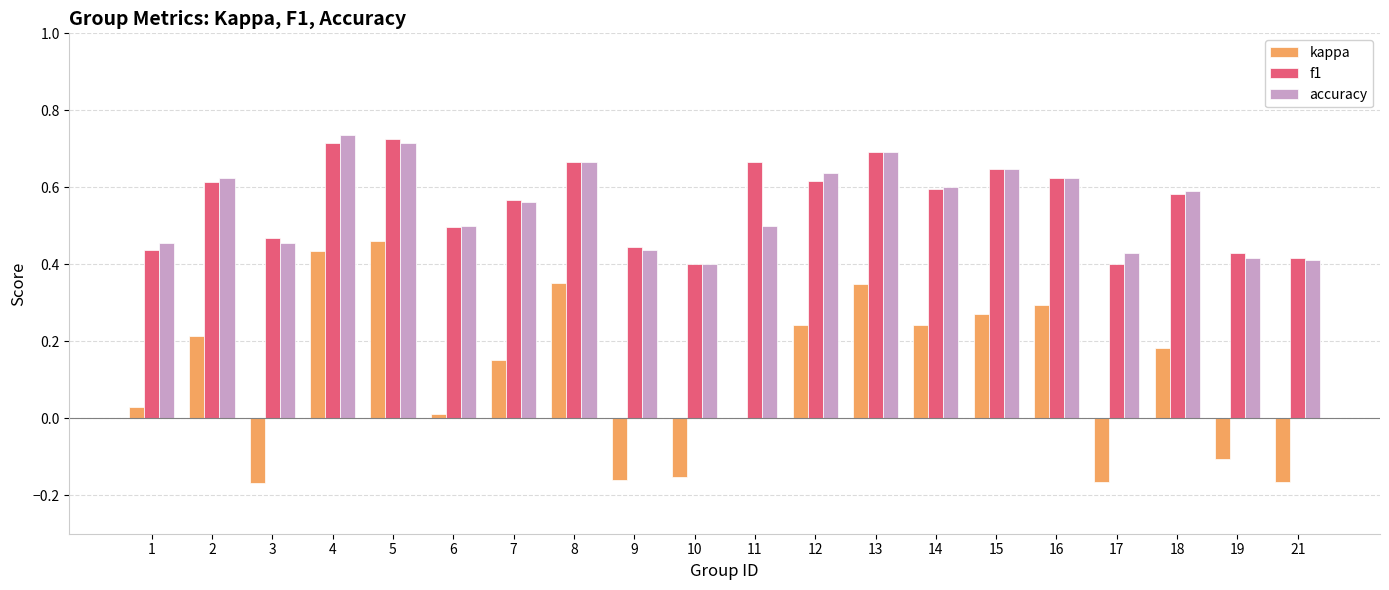

What is the sum of all f1 values?

11.2